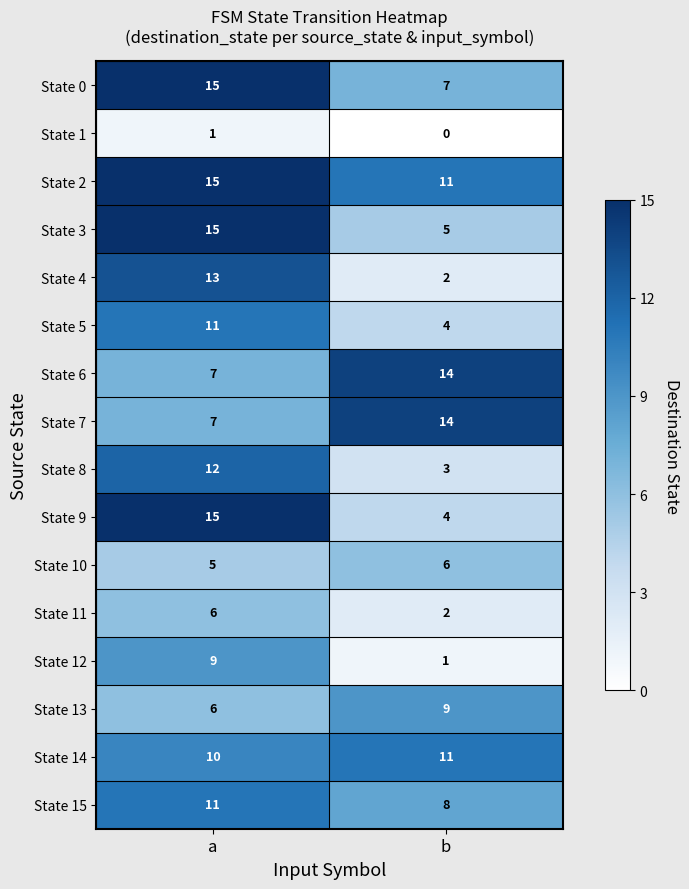

The value of State 6 at a is 4. True or false?

False